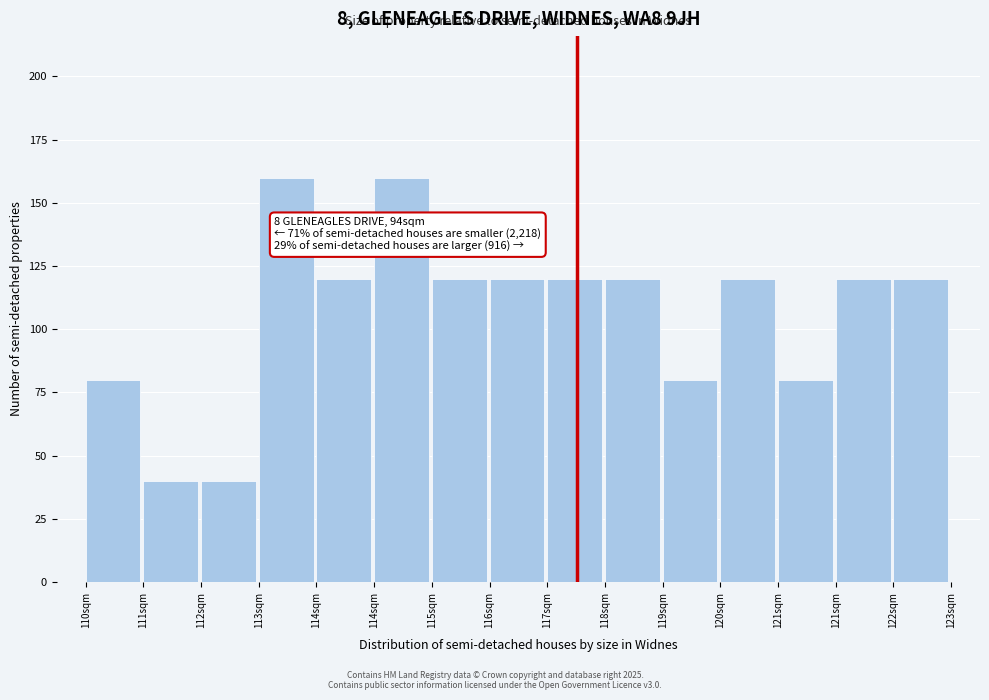

Count the number of categories in the chart.

15